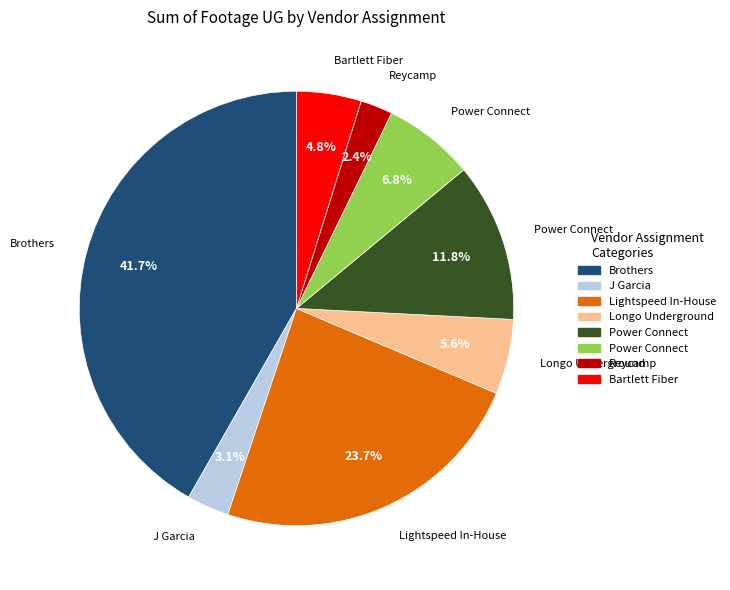

Does any single category account for the majority?

No